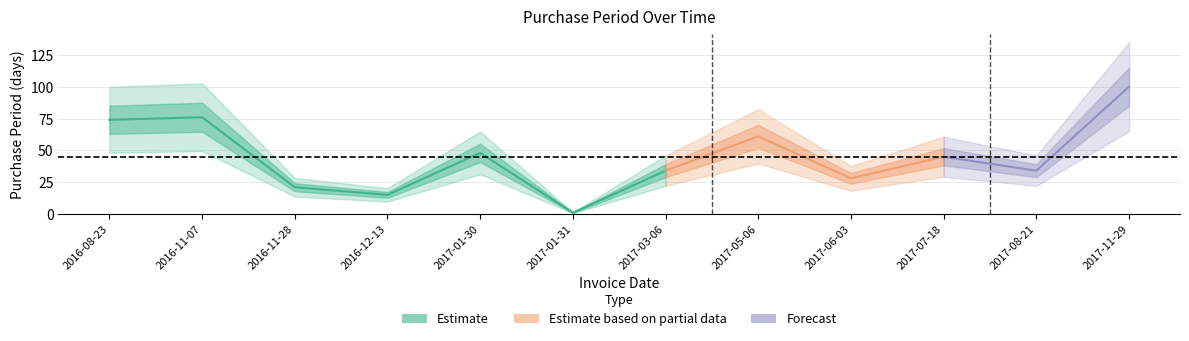

Where is the first local maximum?

2016-11-07